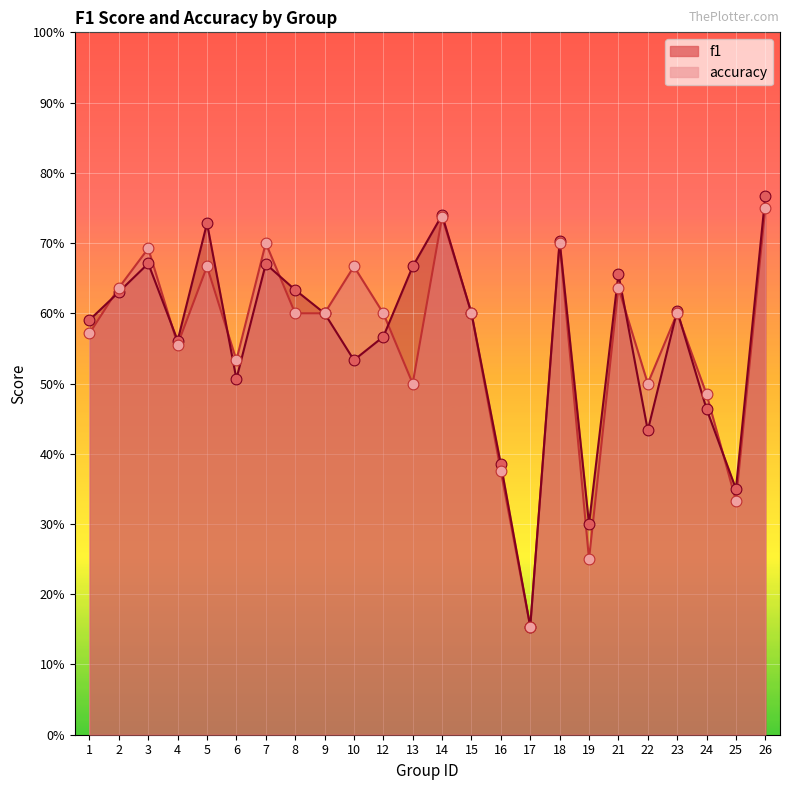

Which series has the widest spread of Y values?

f1